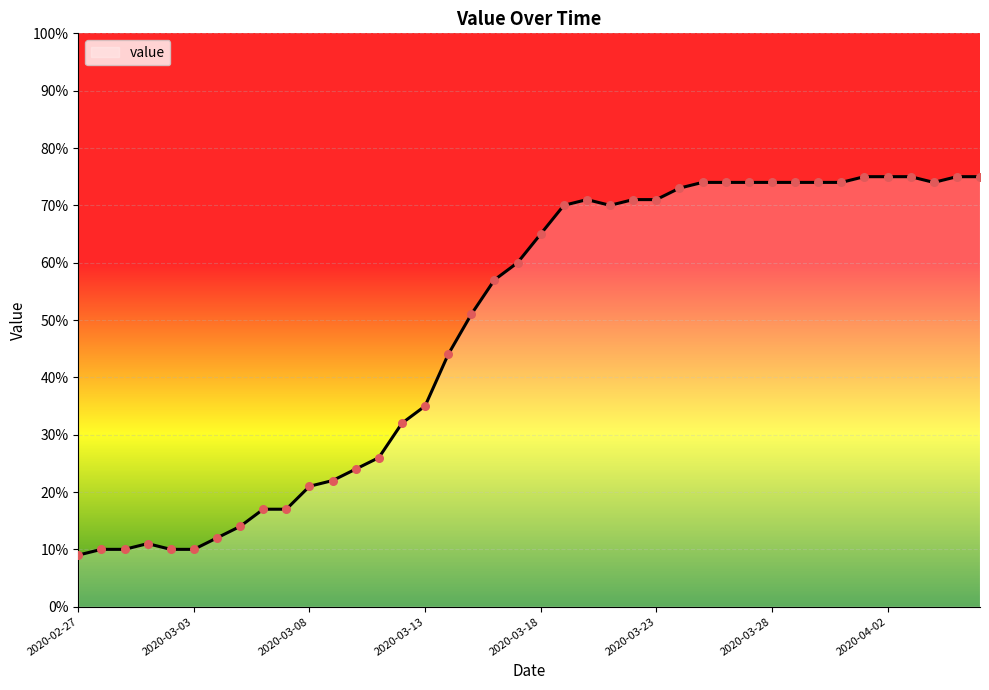

What is the greatest value displayed?

75